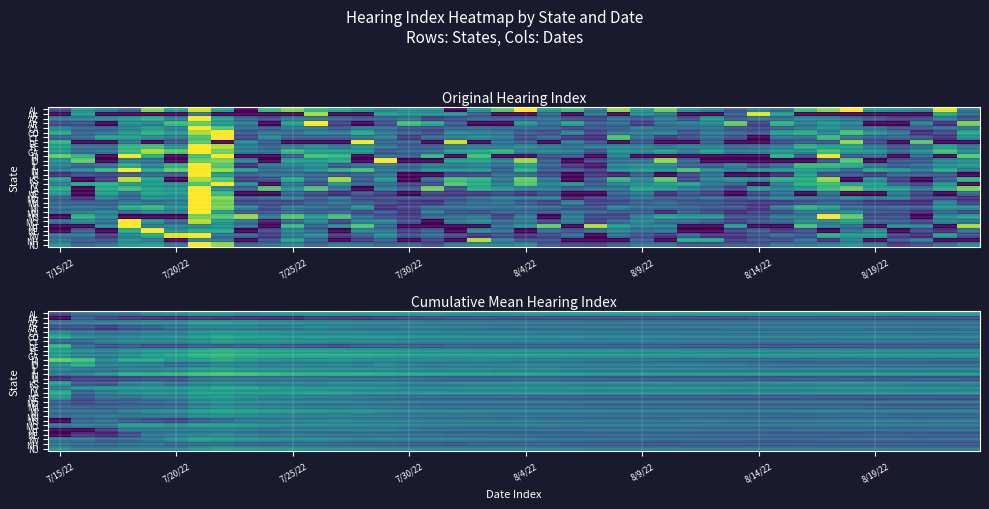

What is the total value across all series at 7/25/22?

1324.3